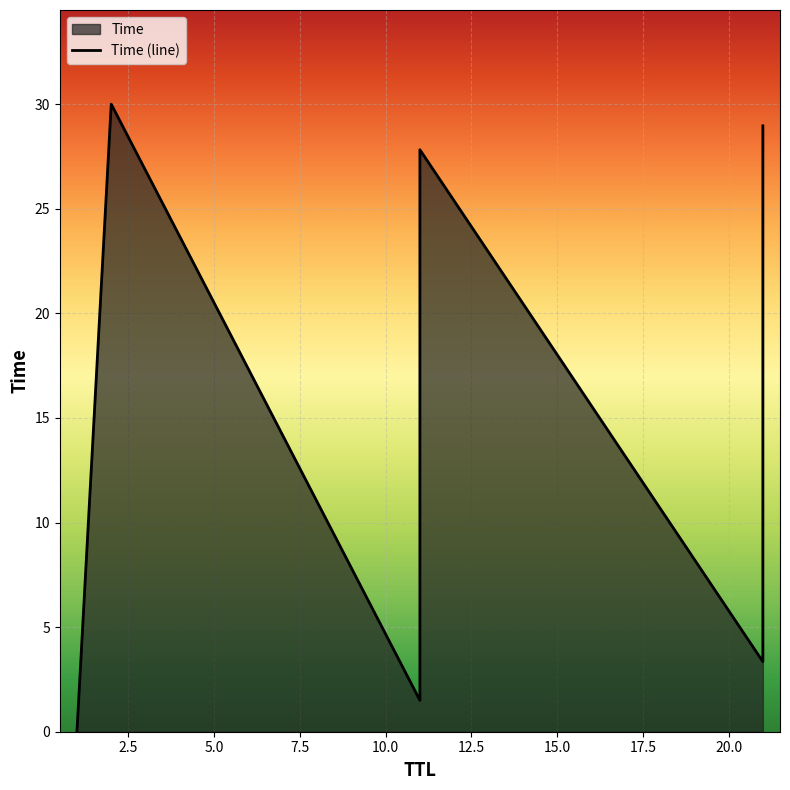

How many distinct data groups are displayed?

1